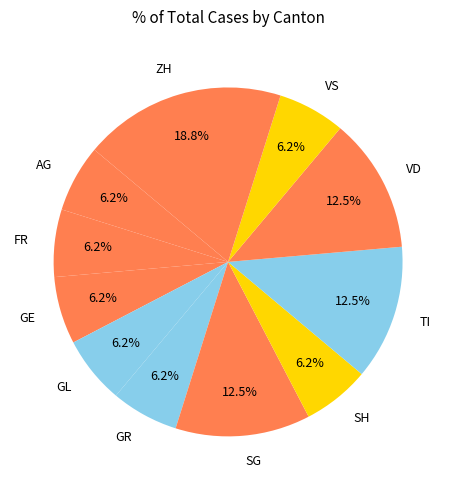

Which has a higher value, ZH or FR?

ZH